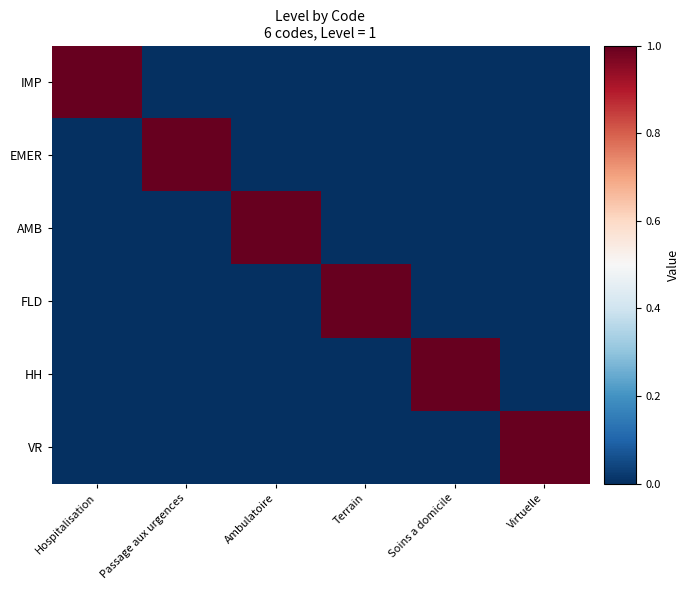

Which series has the largest total across all categories?

IMP